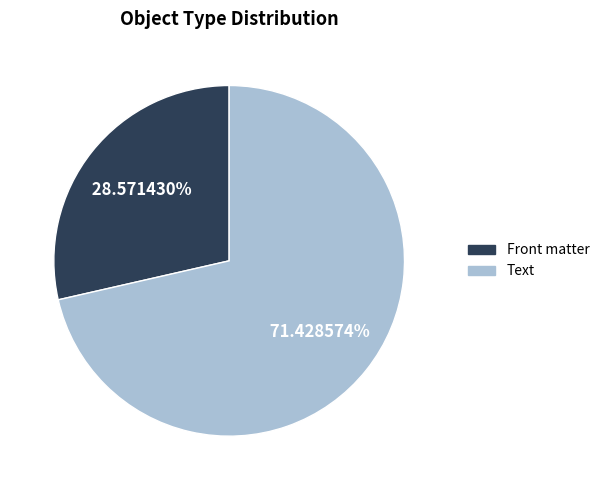

What percentage is NOT represented by Text?

28.6%